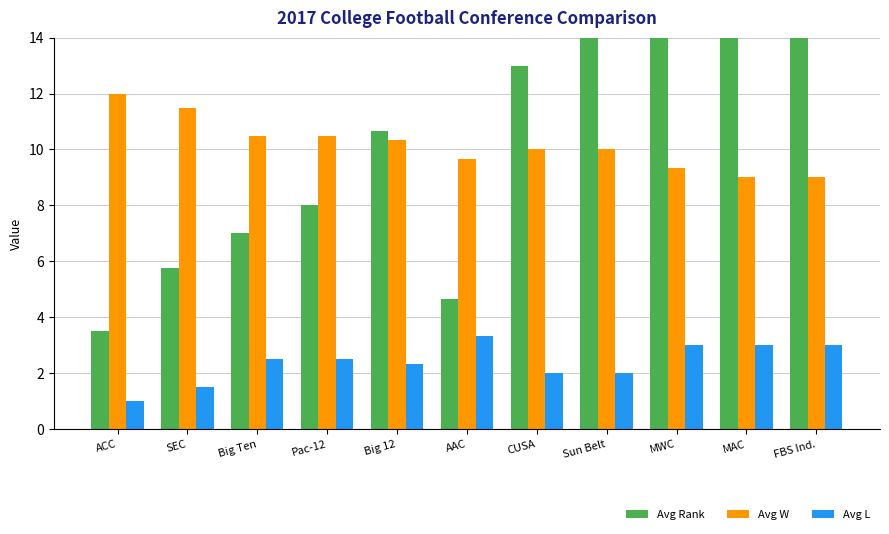

Reading left to right, extract all data points from this chart.

Avg Rank: ACC=3.5	SEC=5.8	Big Ten=7.0	Pac-12=8.0	Big 12=10.7	AAC=4.7	CUSA=13.0	Sun Belt=19.0	MWC=24.7	MAC=21.0	FBS Ind.=19.3
Avg W: ACC=12.0	SEC=11.5	Big Ten=10.5	Pac-12=10.5	Big 12=10.3	AAC=9.7	CUSA=10.0	Sun Belt=10.0	MWC=9.3	MAC=9.0	FBS Ind.=9.0
Avg L: ACC=1.0	SEC=1.5	Big Ten=2.5	Pac-12=2.5	Big 12=2.3	AAC=3.3	CUSA=2.0	Sun Belt=2.0	MWC=3.0	MAC=3.0	FBS Ind.=3.0